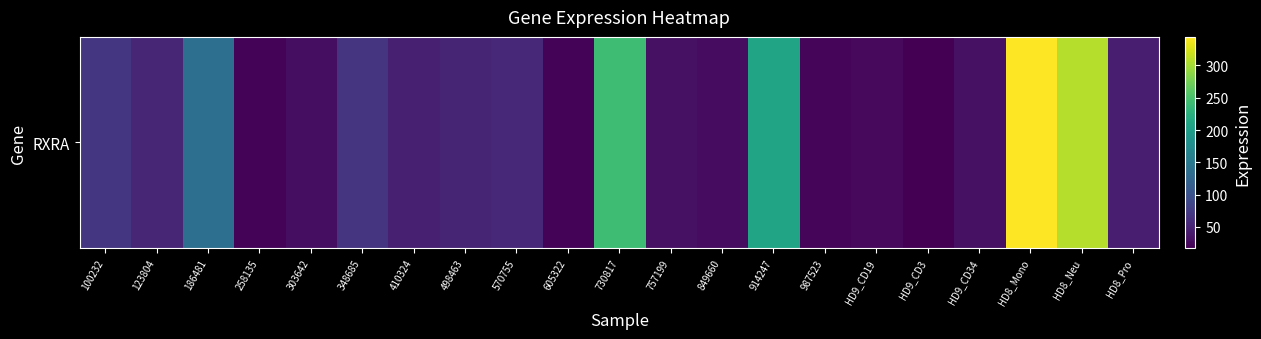

Rank the categories by value from highest to lowest.

HD8_Mono, HD8_Neu, 730817, 914247, 186481, 100232, 348685, 570755, 123804, 498463, 410324, HD8_Pro, HD9_CD34, 757199, 303642, 849660, HD9_CD19, 987523, 605322, 258135, HD9_CD3